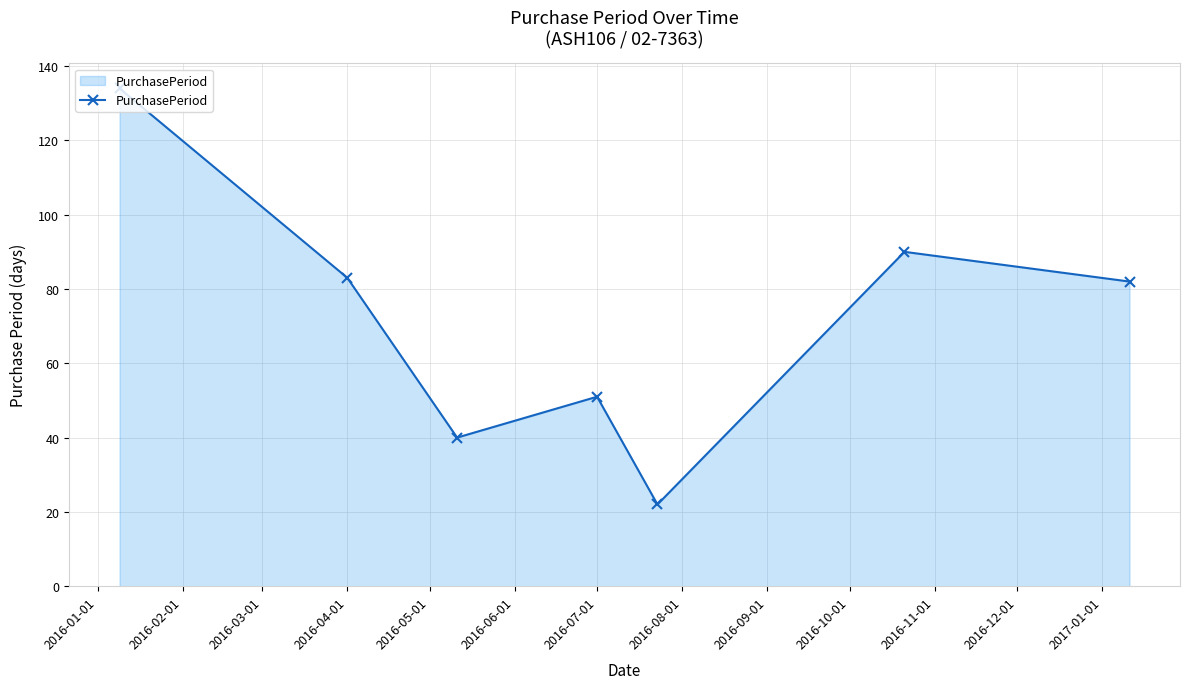

How many data points are less than 82?

3